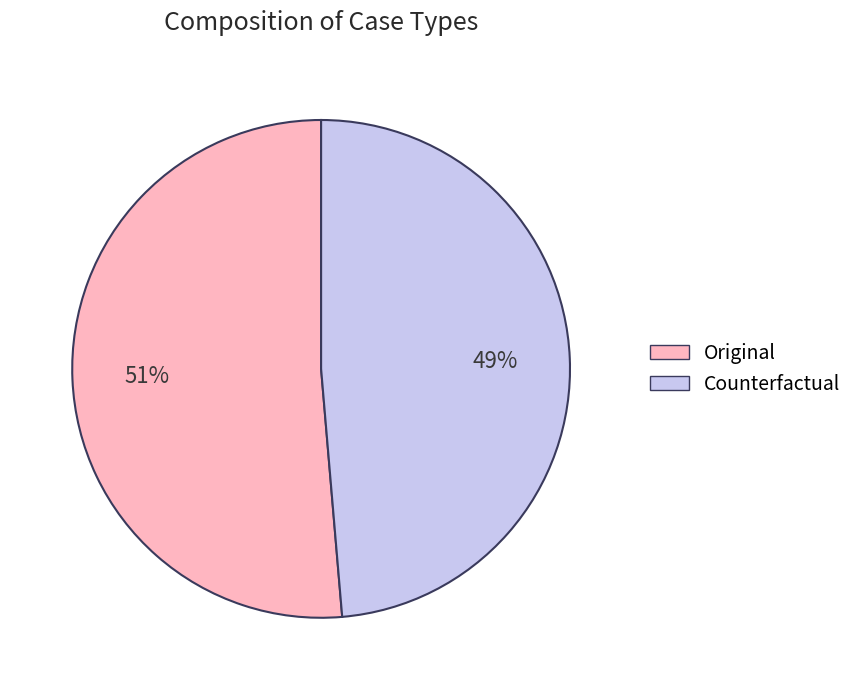

Do Counterfactual and Original together represent more than half of the pie?

Yes